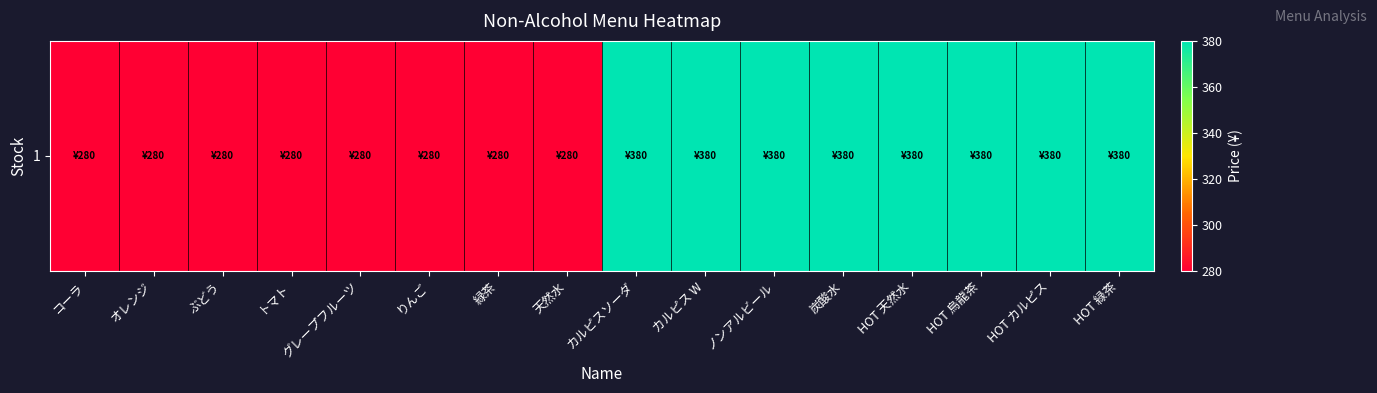

What is the difference between the second highest and second lowest values?

100